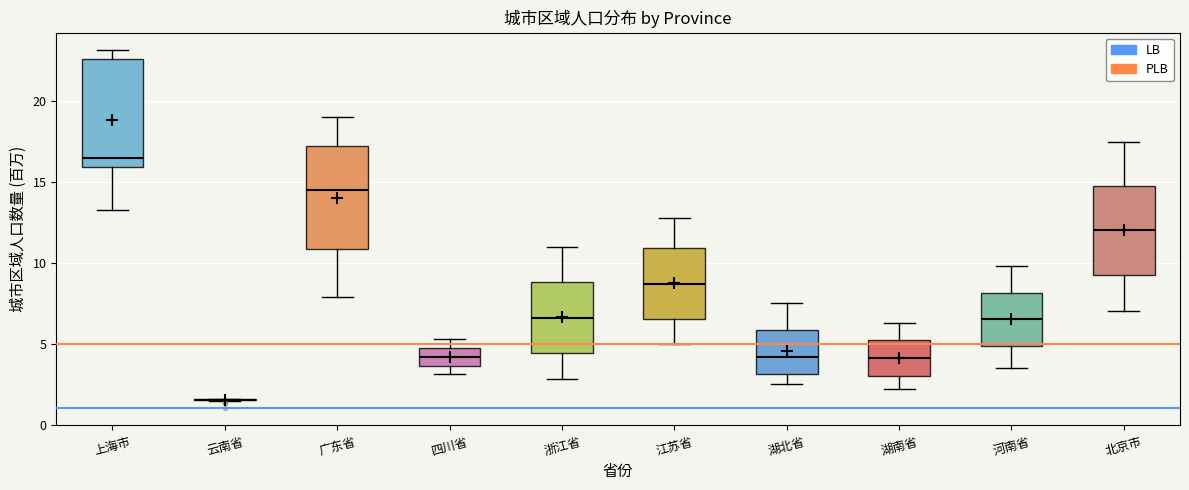

Reading left to right, transcribe this box plot: for each box, give where its median line is, the range the box spans, and where its two whiskers end, as read against the y-axis. The values are not printed on the chart, so give them approximately, as read against the axis.

上海市: median 16.5, box 16.0 to 22.5, whiskers 13.0 to 23.0
云南省: box collapsed to a line at 1.5, whiskers 1.5 to 1.5
广东省: median 14.5, box 11.0 to 17.5, whiskers 8.0 to 19.0
四川省: median 4.0, box 3.5 to 5.0, whiskers 3.0 to 5.5
浙江省: median 6.5, box 4.5 to 9.0, whiskers 3.0 to 11.0
江苏省: median 8.5, box 6.5 to 11.0, whiskers 5.0 to 13.0
湖北省: median 4.0, box 3.0 to 6.0, whiskers 2.5 to 7.5
湖南省: median 4.0, box 3.0 to 5.0, whiskers 2.0 to 6.5
河南省: median 6.5, box 5.0 to 8.0, whiskers 3.5 to 10.0
北京市: median 12.0, box 9.5 to 15.0, whiskers 7.0 to 17.5